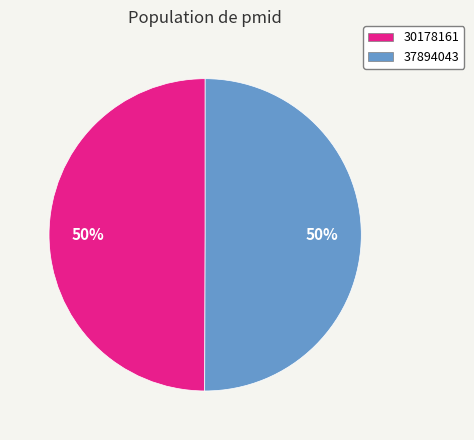

What percentage is the 30178161 slice, to the nearest percent?

50%